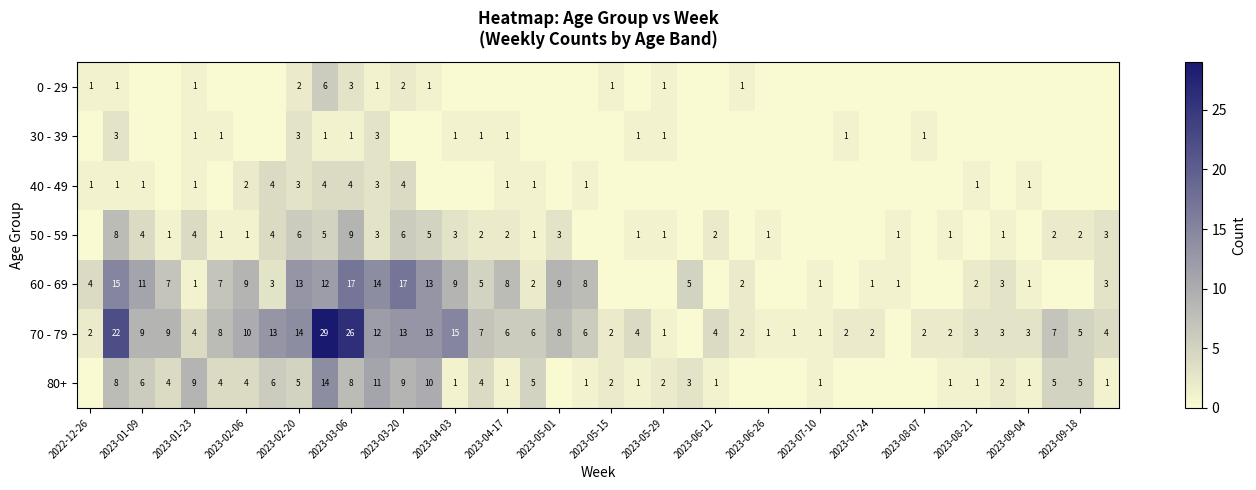

Is it true that 80+ equals 0 at 2023-04-17?

False